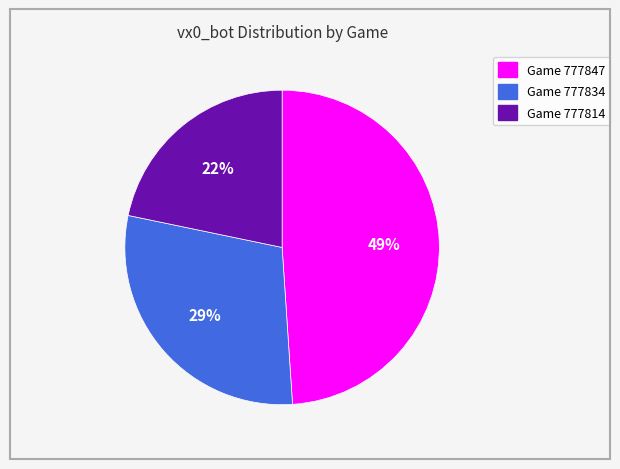

Which slice is the largest?

Game 777847